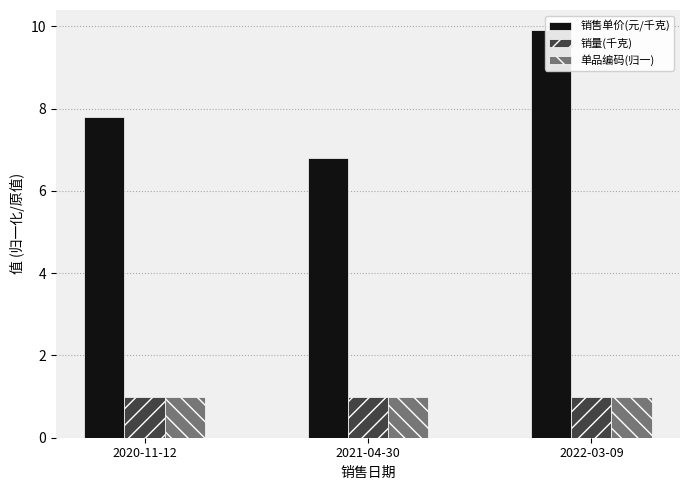

At which category is the sum across all series the highest?

2022-03-09